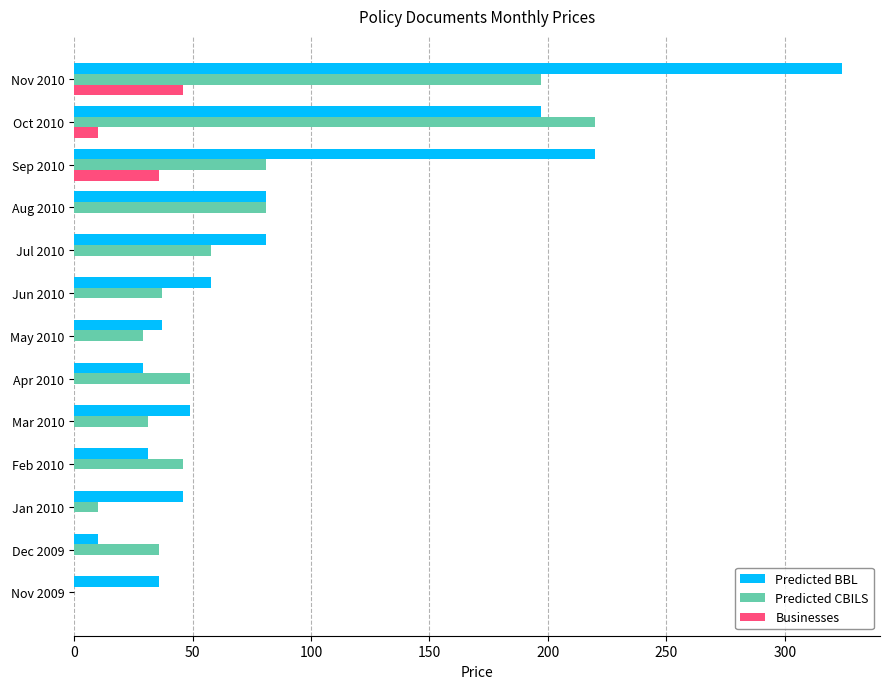

Between Jul 2010 and Nov 2010, which series saw the biggest shift?

Predicted BBL